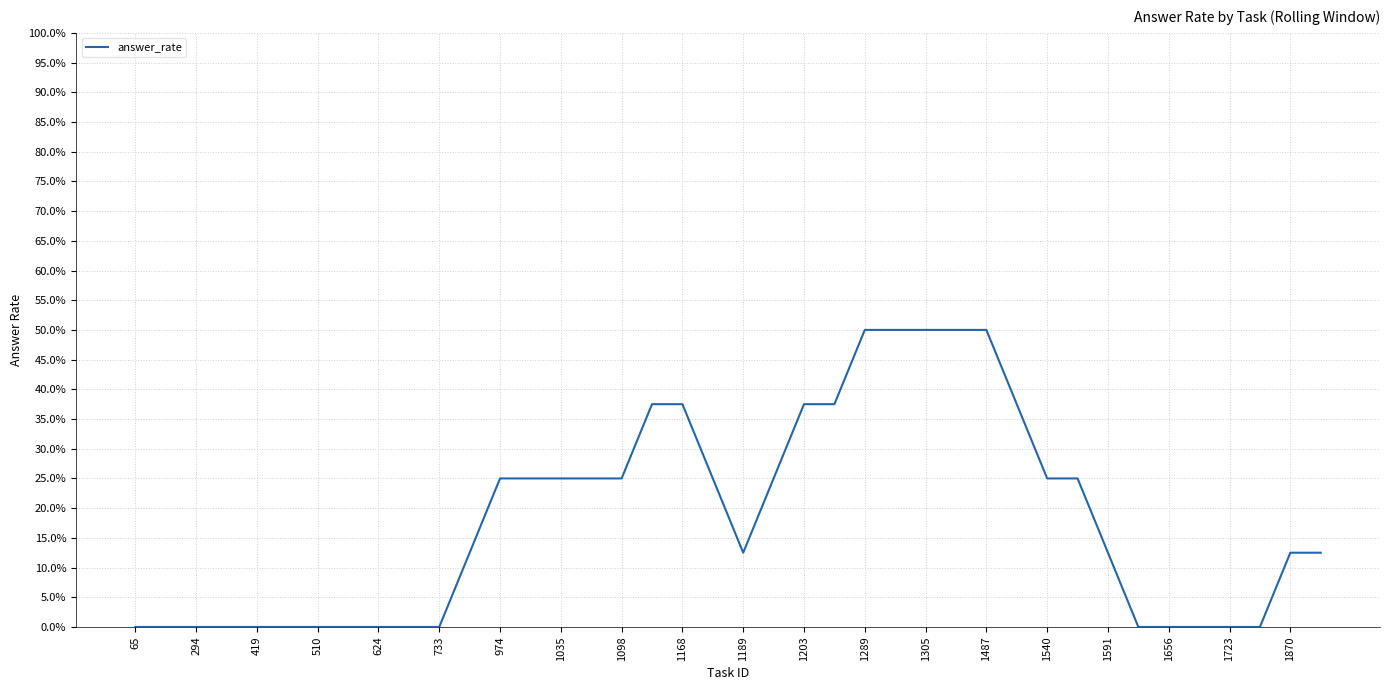

What is the difference between the second highest and second lowest values?

0.5